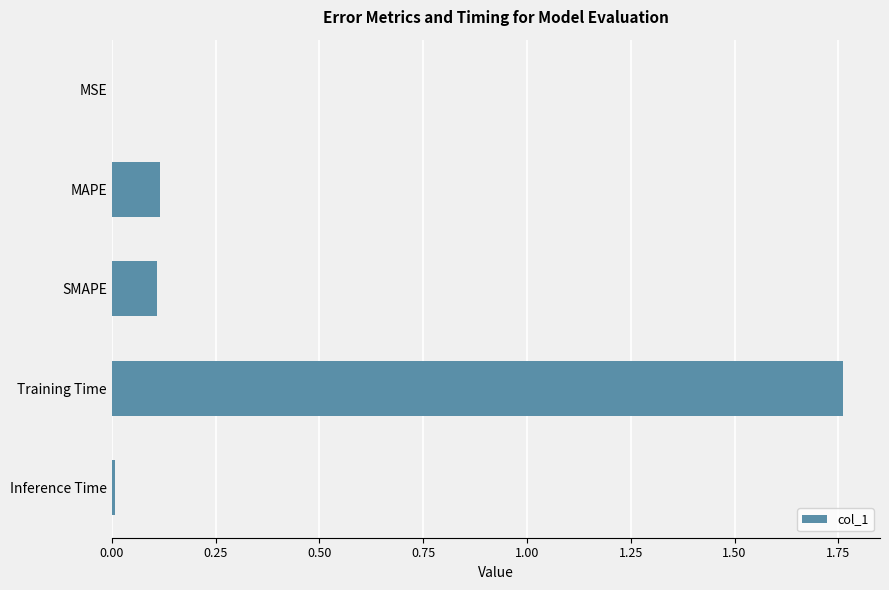

Which label corresponds to the largest value in the chart?

Training Time